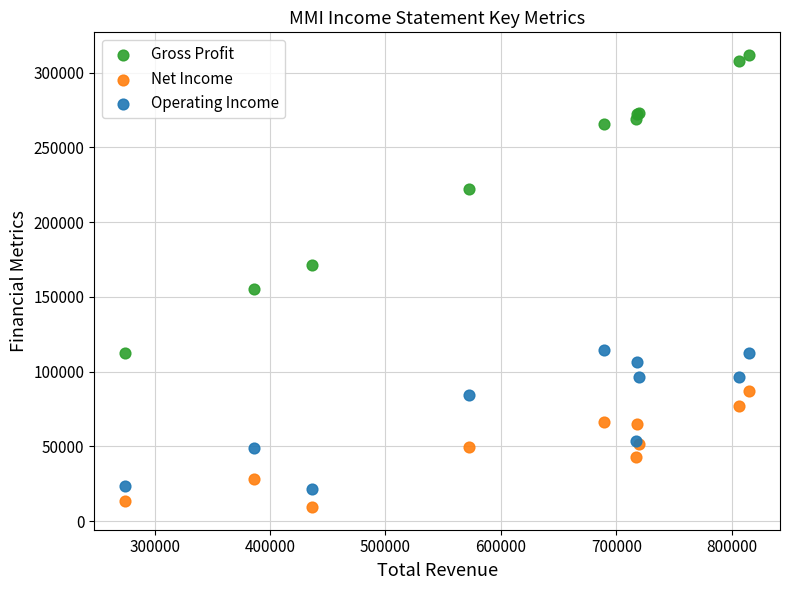

What is the X range (max minus min) for the scatter plot?

540100